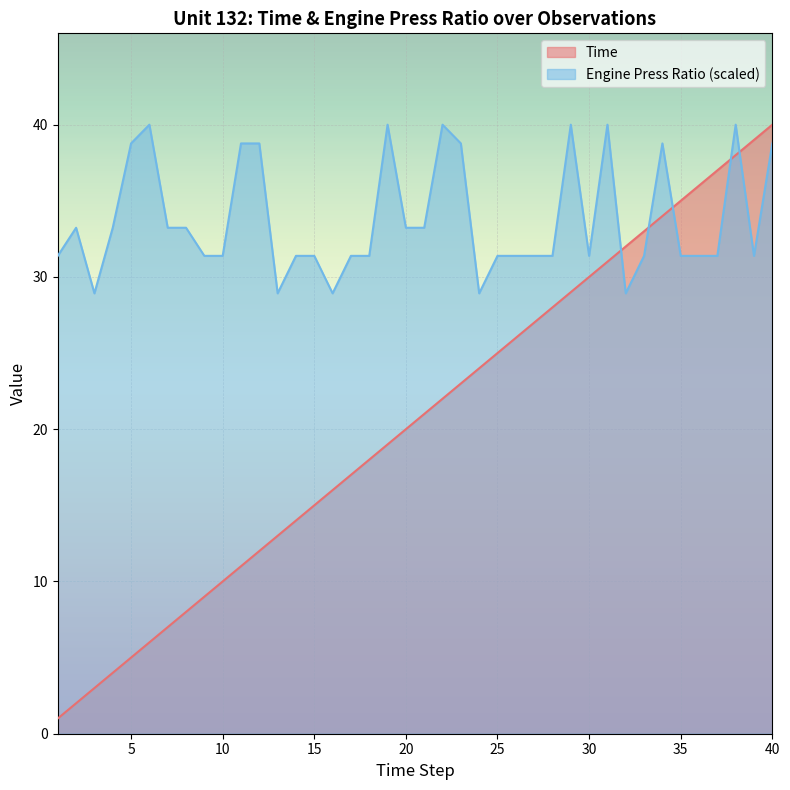

How many times do Engine Press Ratio and Time cross each other?

5